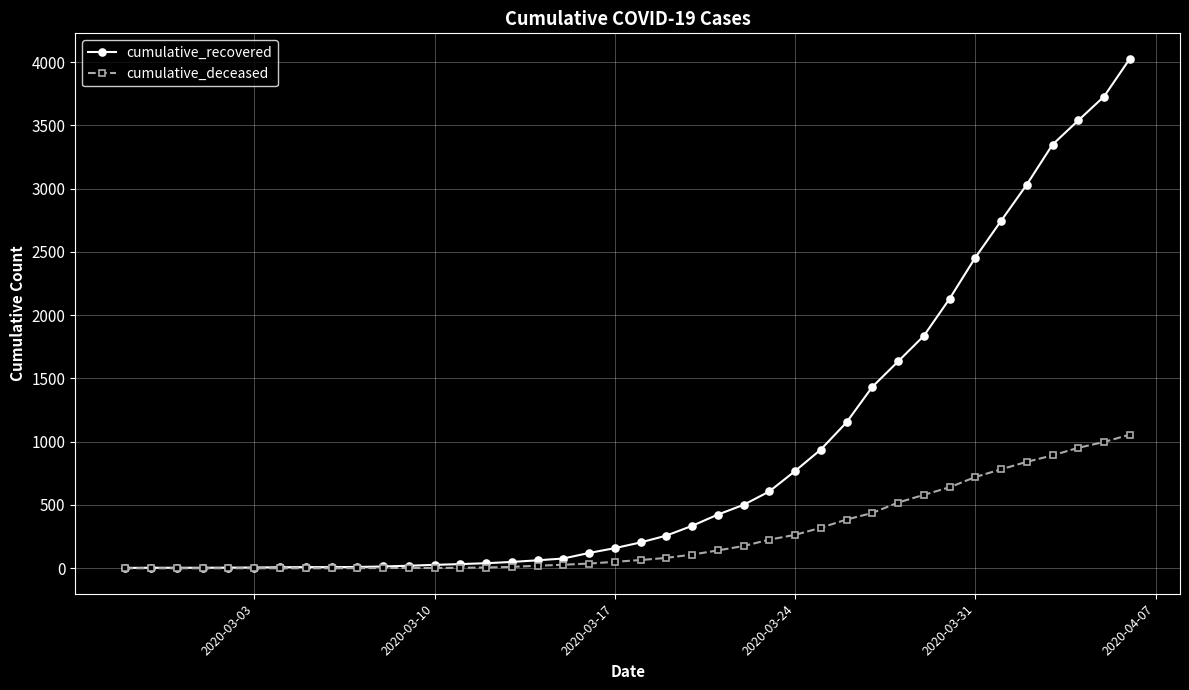

Which series has the largest range (max minus min)?

cumulative_recovered